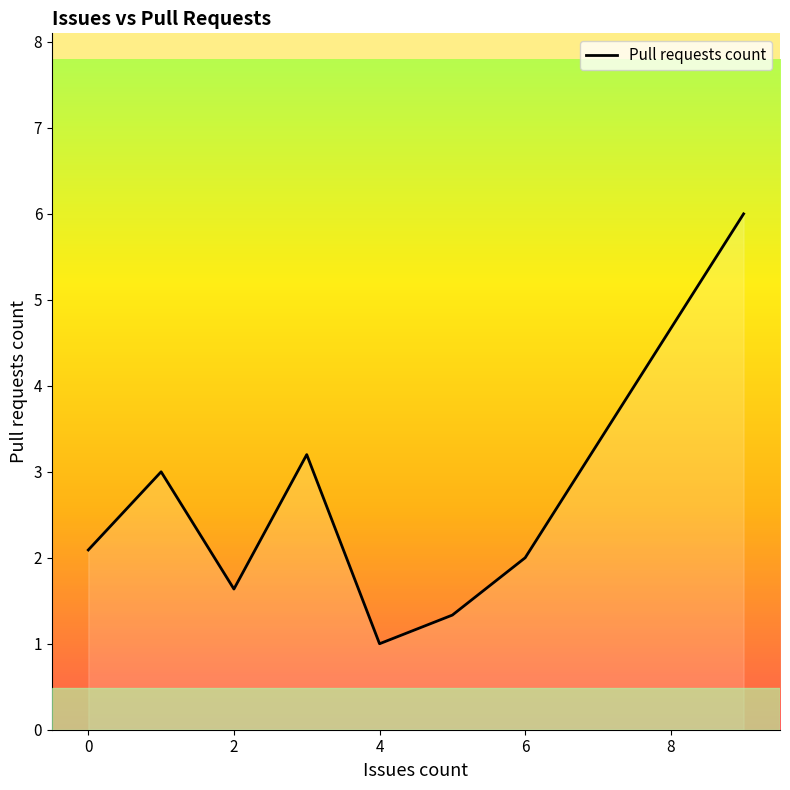

How many interior local peaks (higher than both neighbors) does the data have?

2